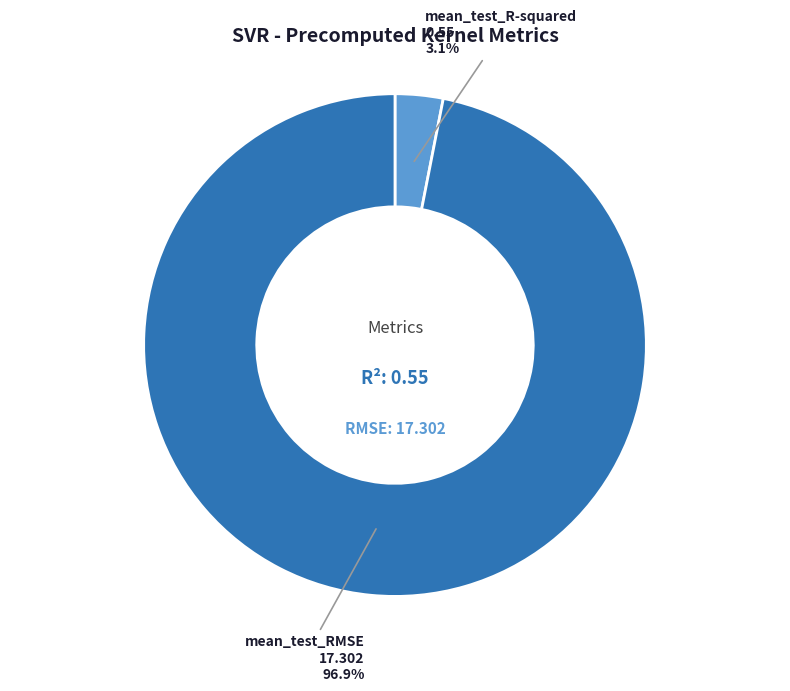

What portion of the pie excludes mean_test_RMSE?

3.1%